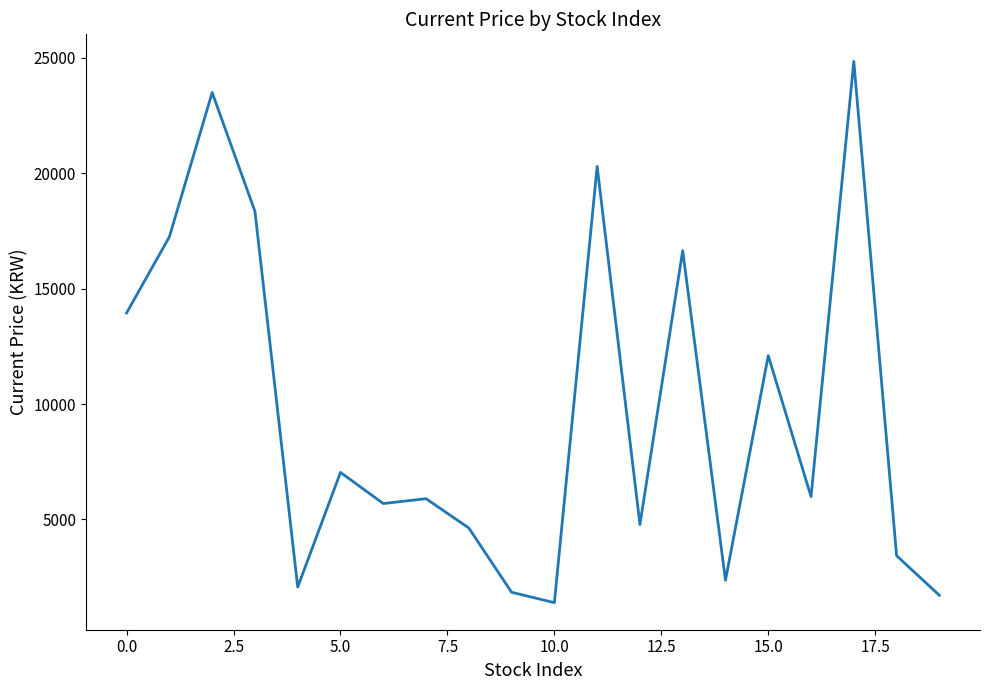

True or false: the data has more than 2 interior local peaks.

True